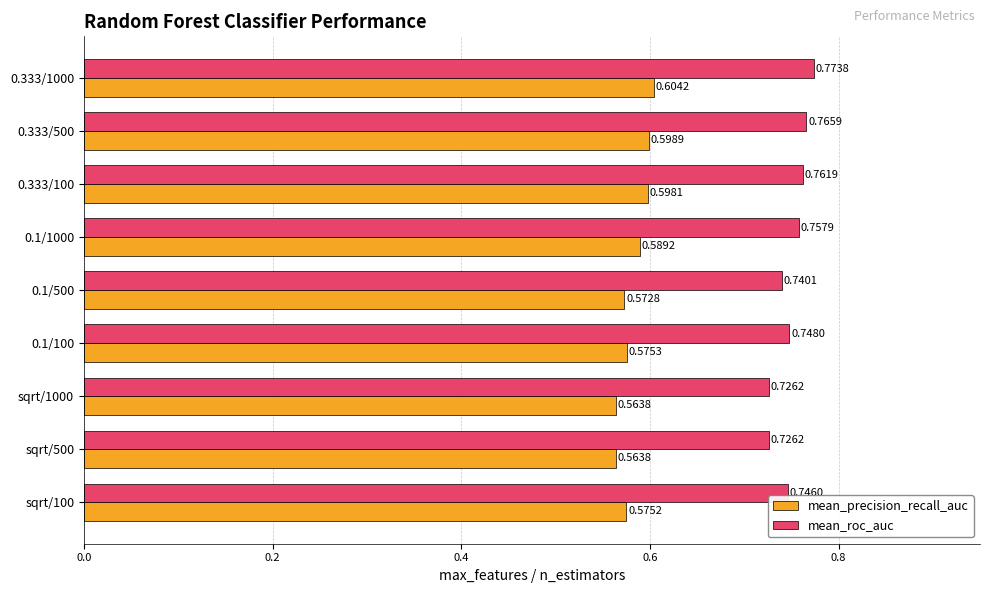

At which category is the sum across all series the highest?

0.333/1000